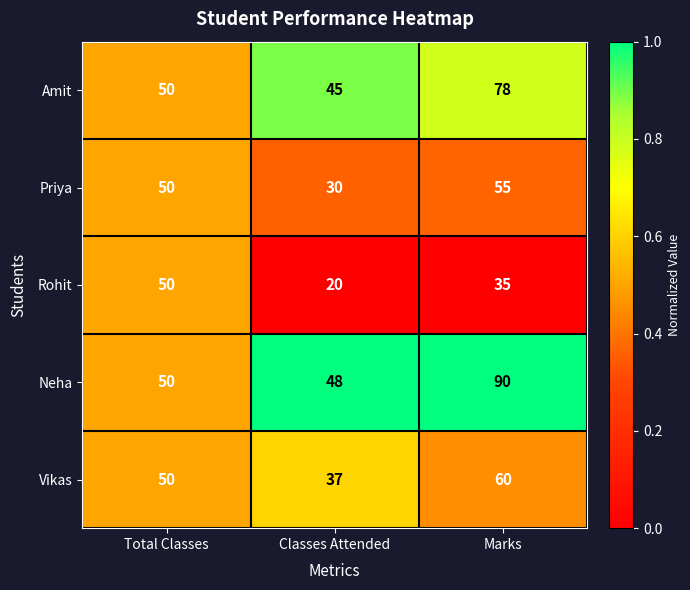

Between Total Classes and Classes Attended, which series saw the biggest shift?

Rohit